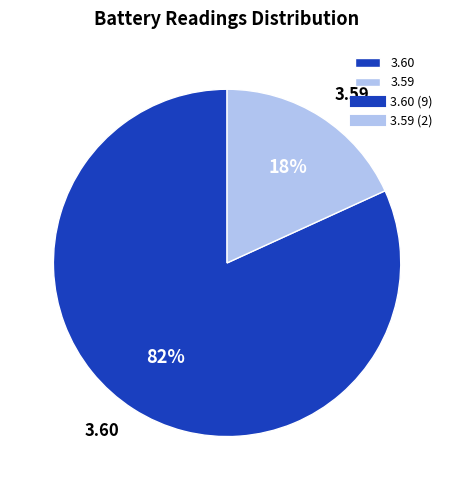

Is there a majority slice in this chart?

Yes